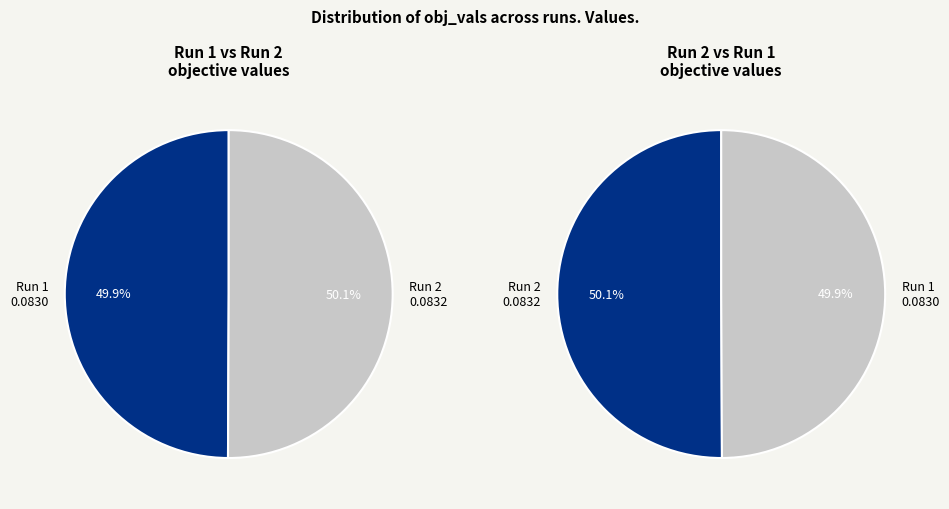

Combined, do Run 1 and Run 2 account for over 50%?

Yes